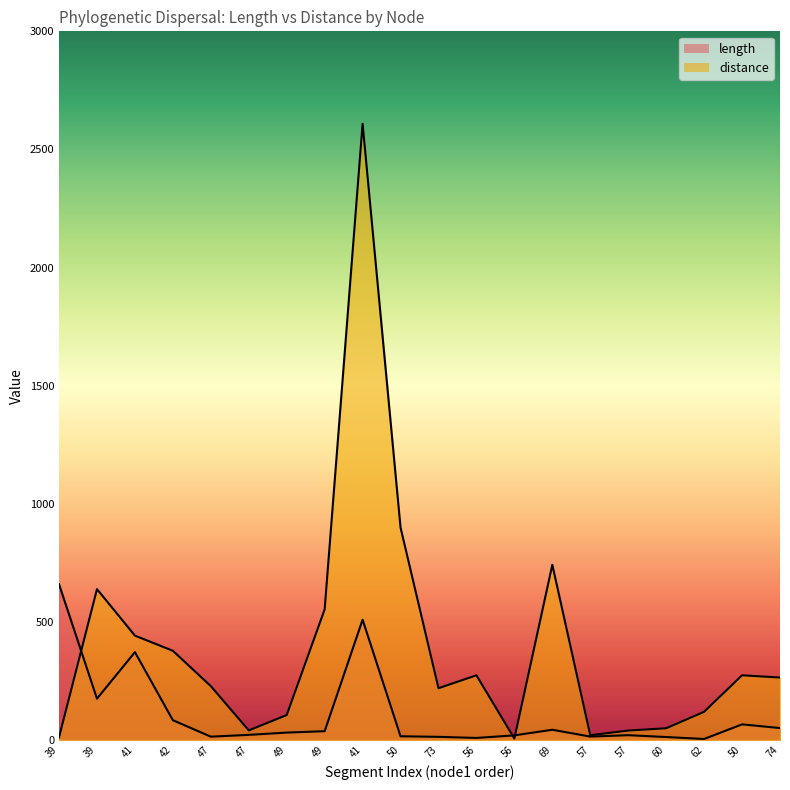

What is the label of the 14th point from the right?

49